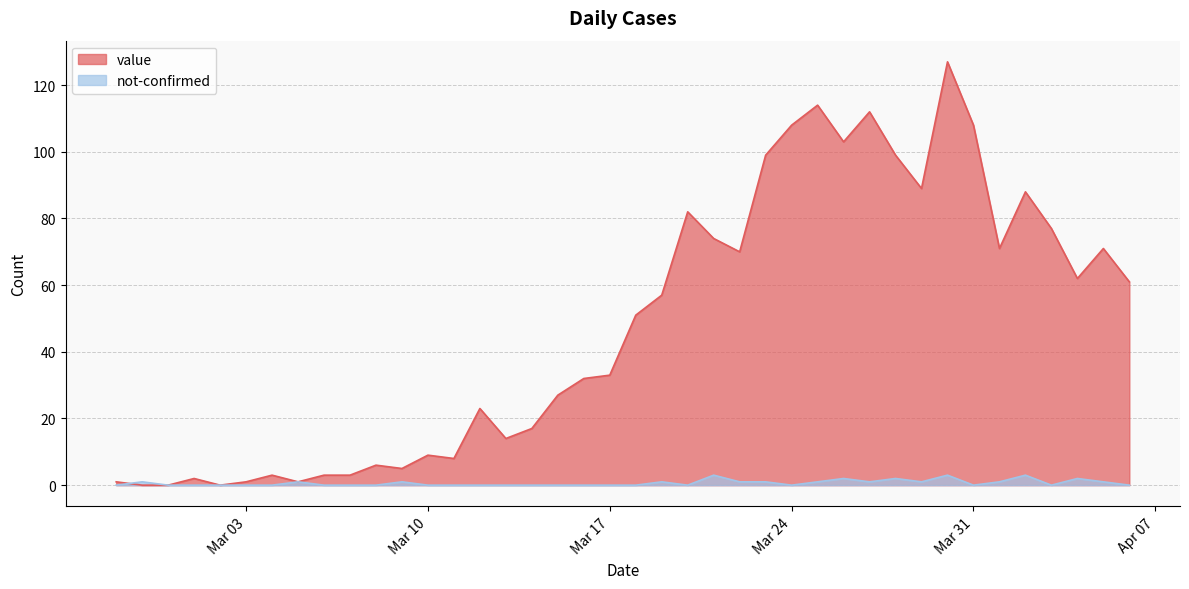

What is the sum of the value values at 2020-03-16 and 2020-03-18?

83